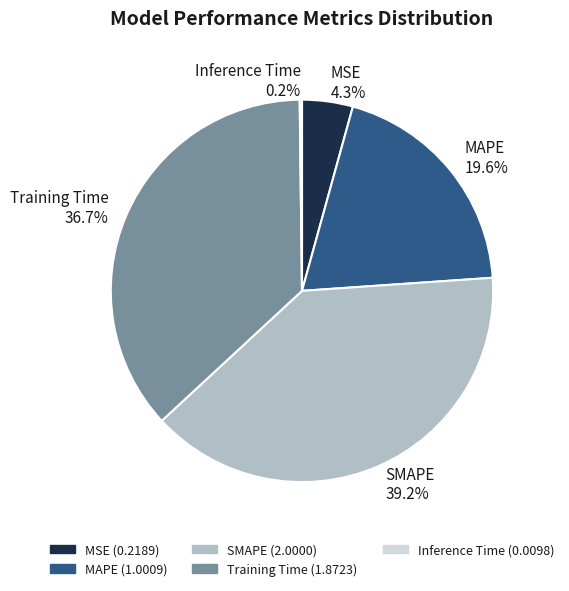

To the nearest percent, what percentage of the pie is MSE?

4%